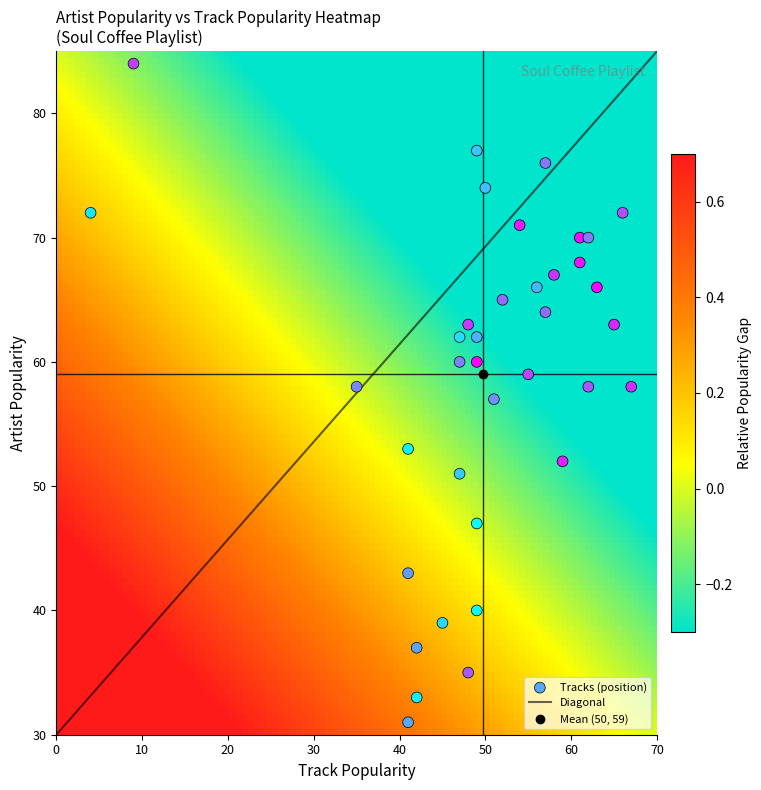

What is the range of Y values (max minus min)?

53